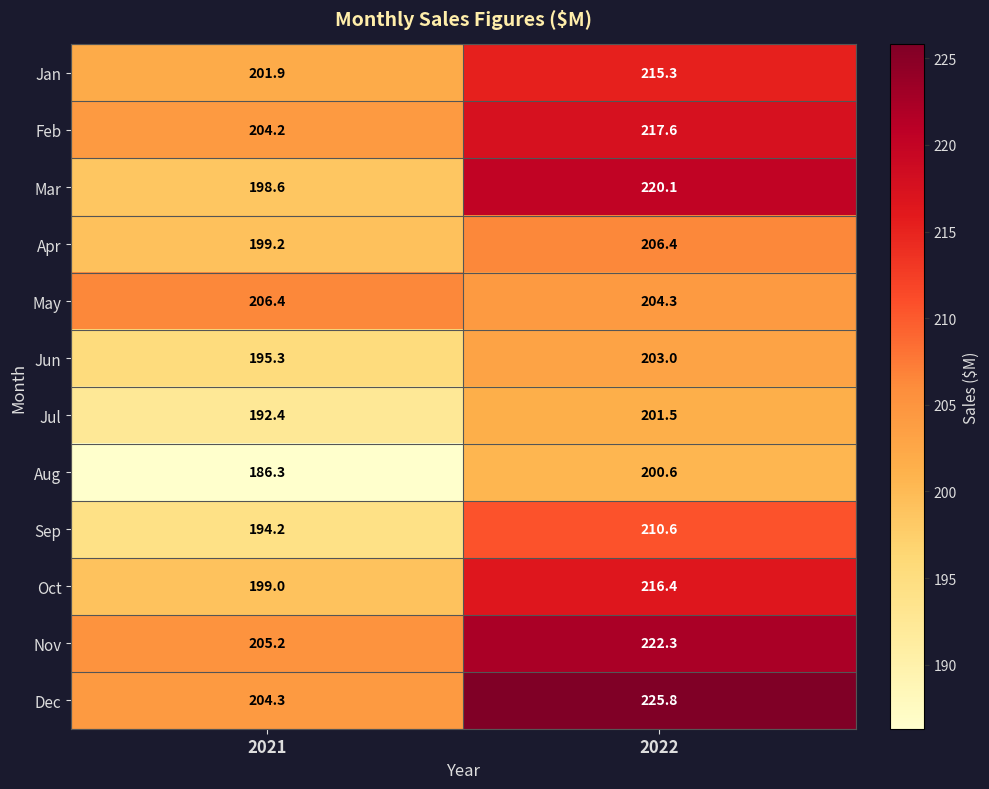

What is the difference between the highest and lowest values at 2022?

25.2